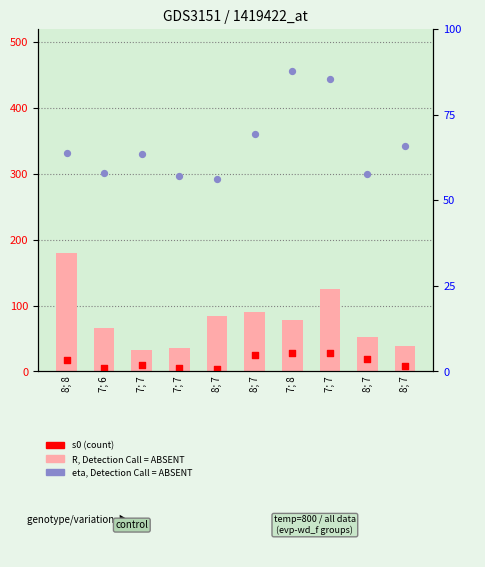

Which series reaches the minimum Y coordinate?

s0 (count)